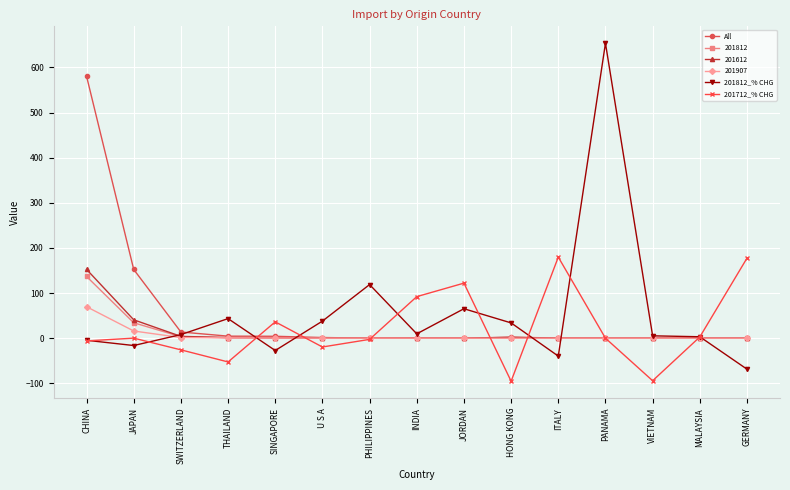

True or false: 201812_% CHG has more than 0 interior local peaks.

True